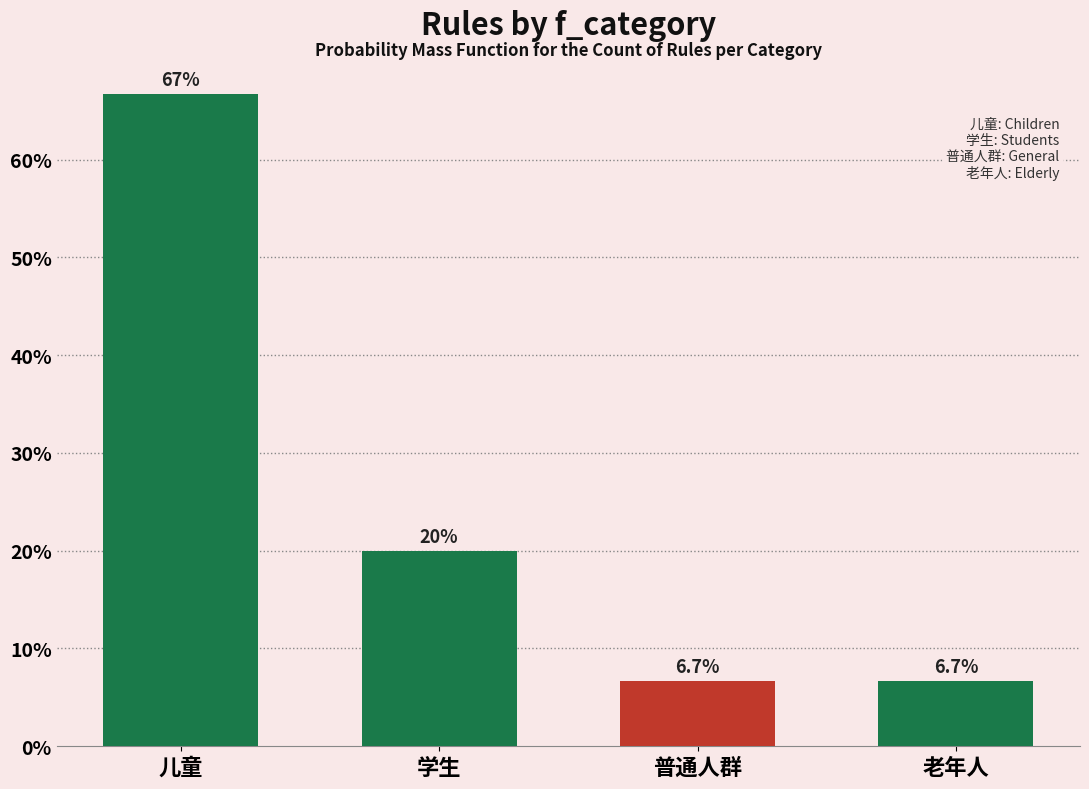

Reading left to right, transcribe all the data shown in this chart.

儿童=66.7	学生=20.0	普通人群=6.7	老年人=6.7